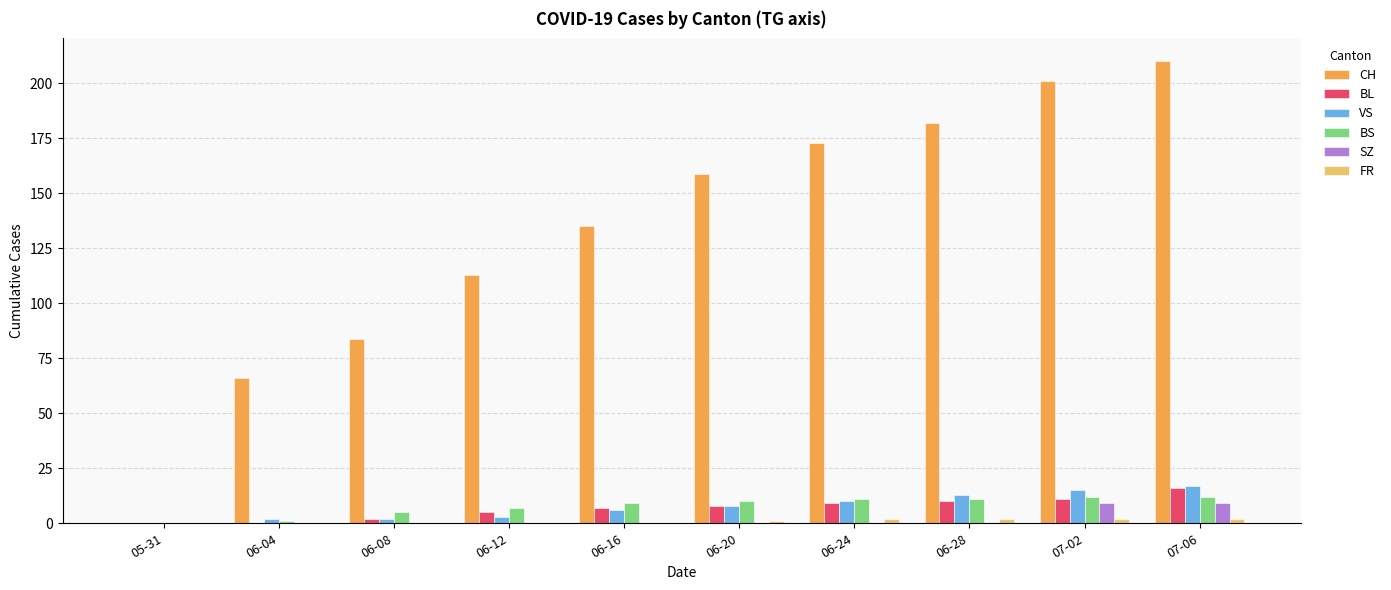

Does the chart contain stacked bars?

No